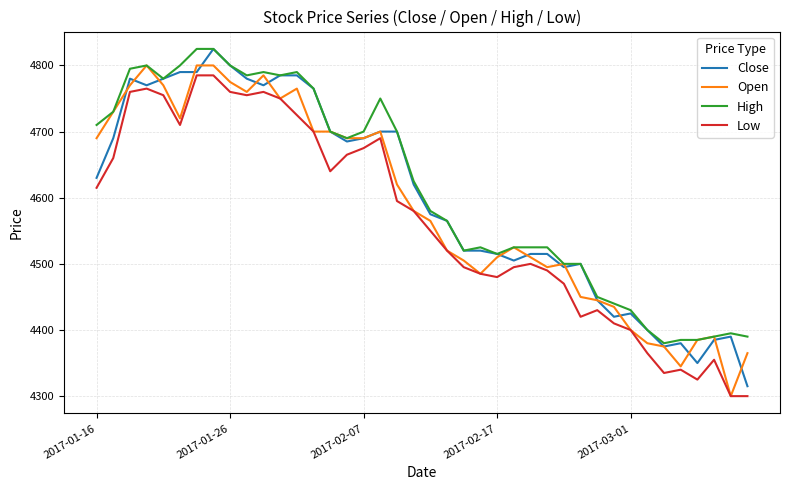

List the series in order of their overall mean, highest first.

High, Close, Open, Low